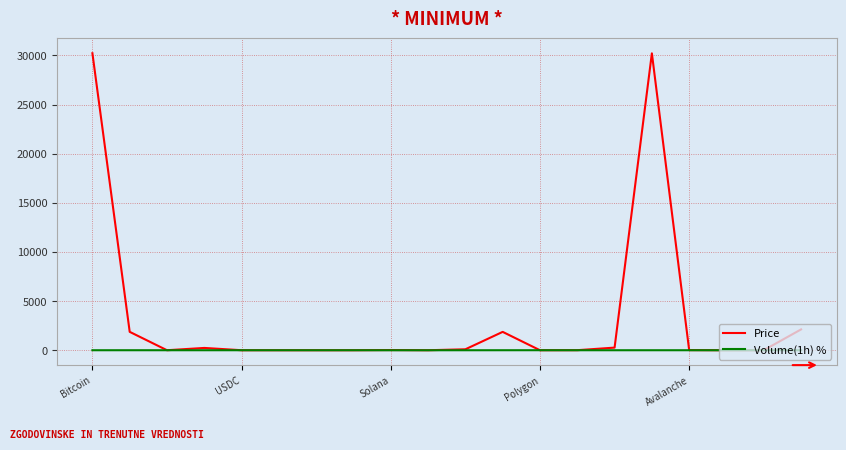

Which series has the widest spread of values?

Price